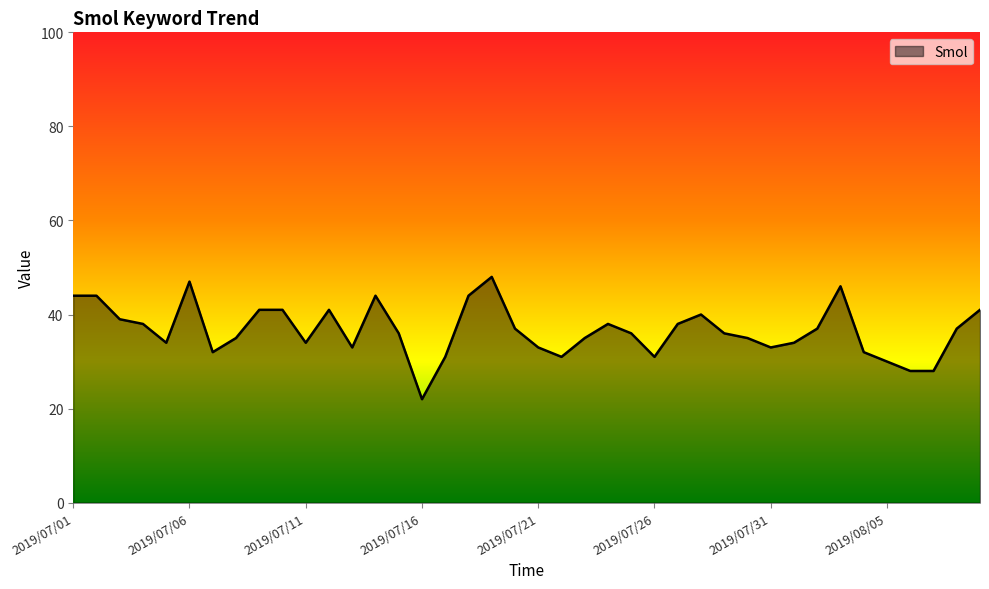

What is the greatest value displayed?

48